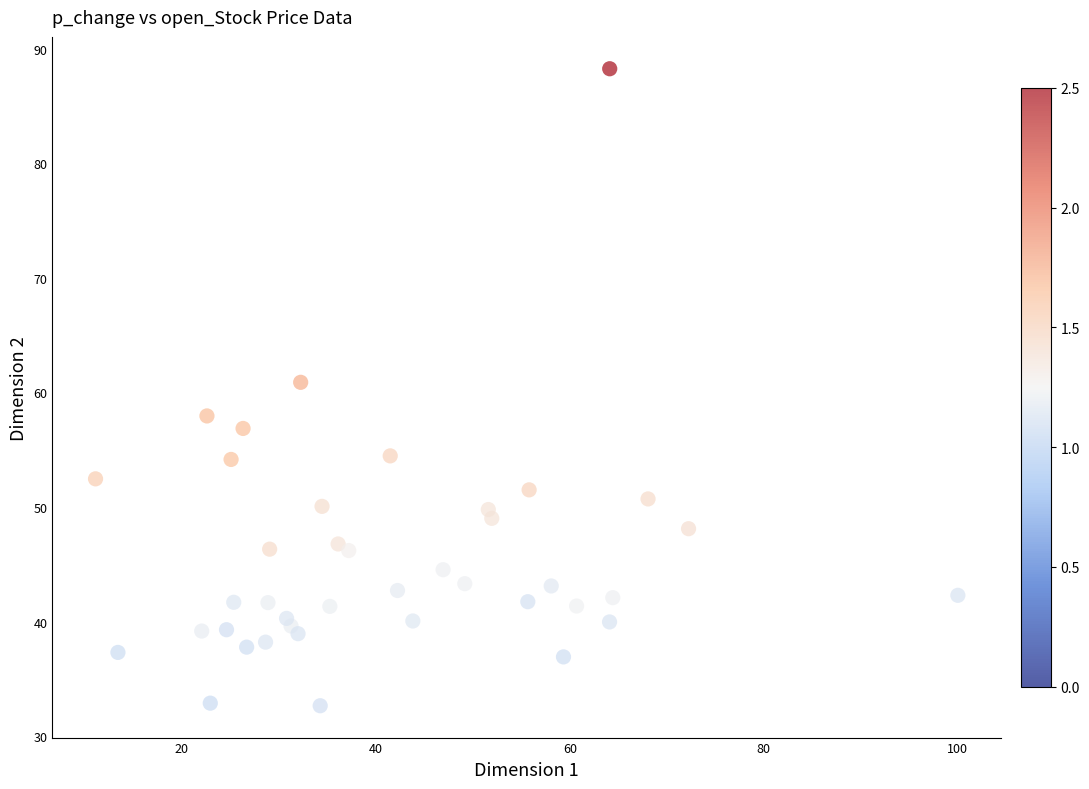

What is the range of Y values (max minus min)?

55.6